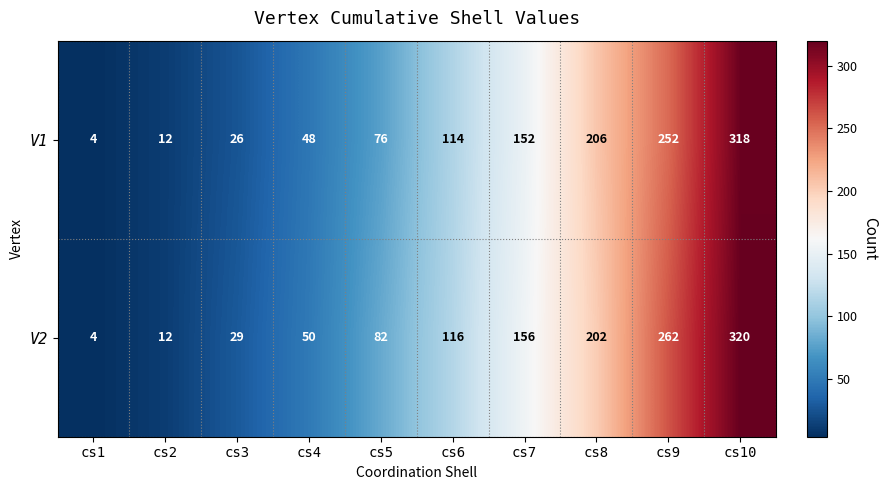

At how many categories does at least one series exceed 20?

8